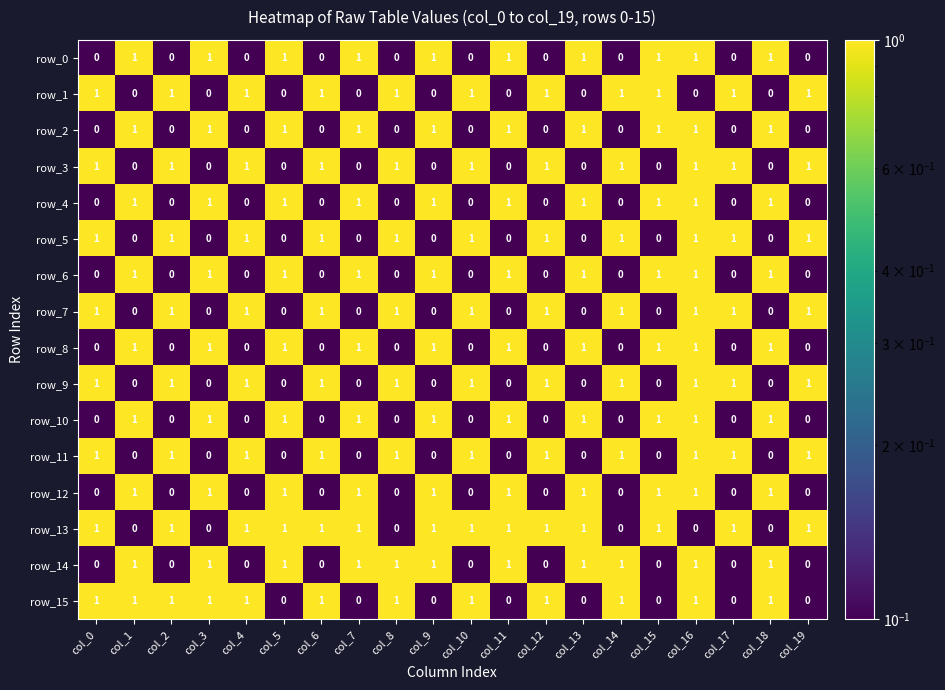

Between col_6 and col_19, which series saw the biggest shift?

row_15